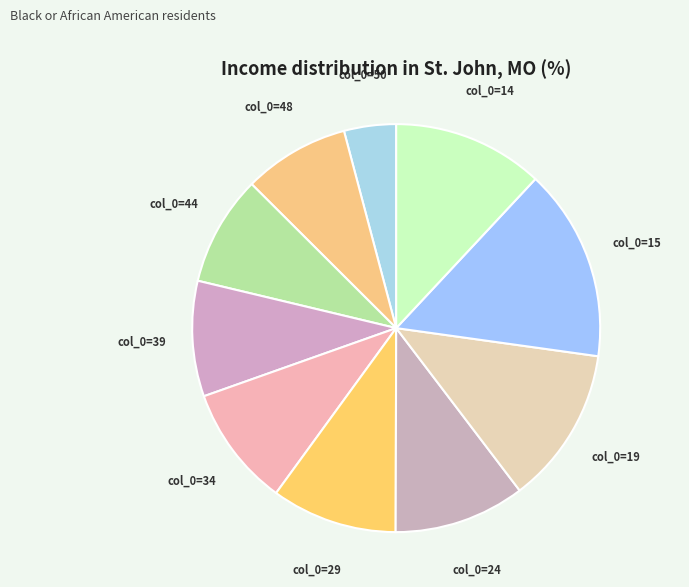

How many slices are in this pie chart?

10